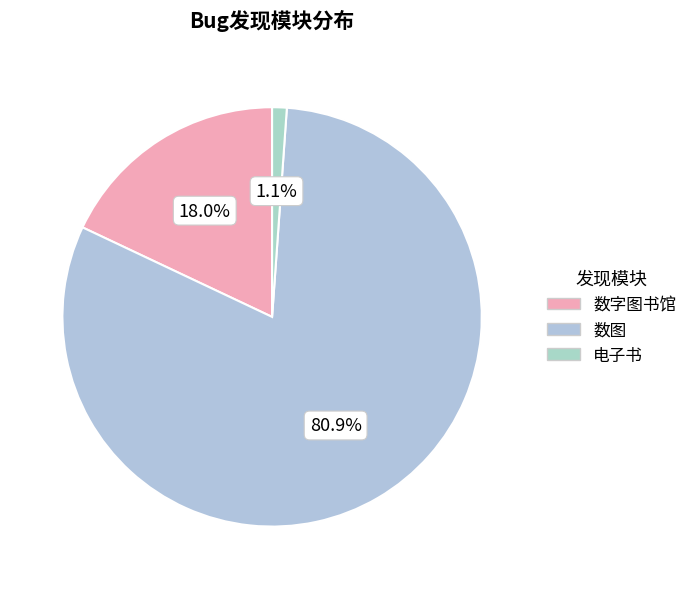

Count the number of slices in the pie.

3